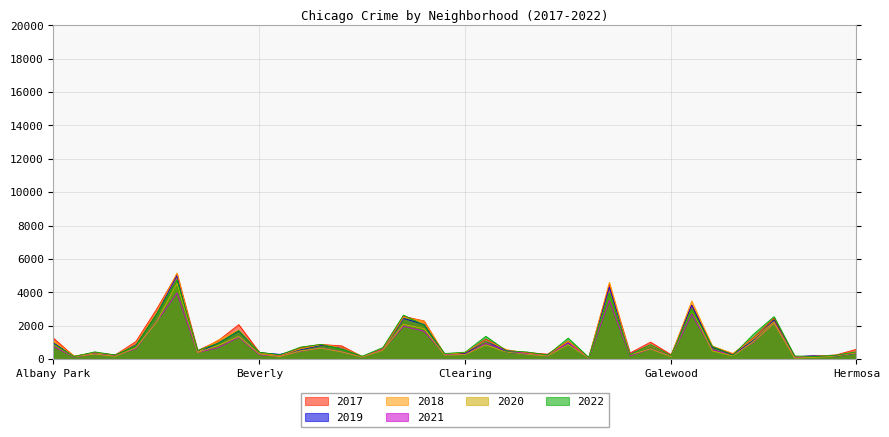

Between Austin and Grant Park, which series saw the biggest shift?

2018